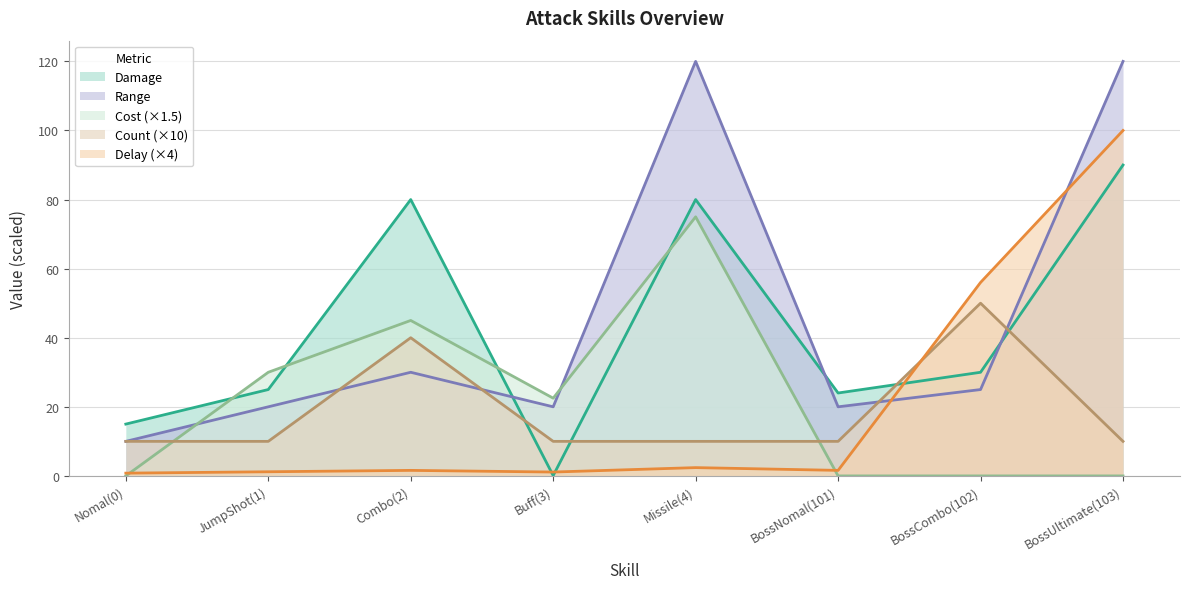

Does the chart have visible grid lines?

Yes